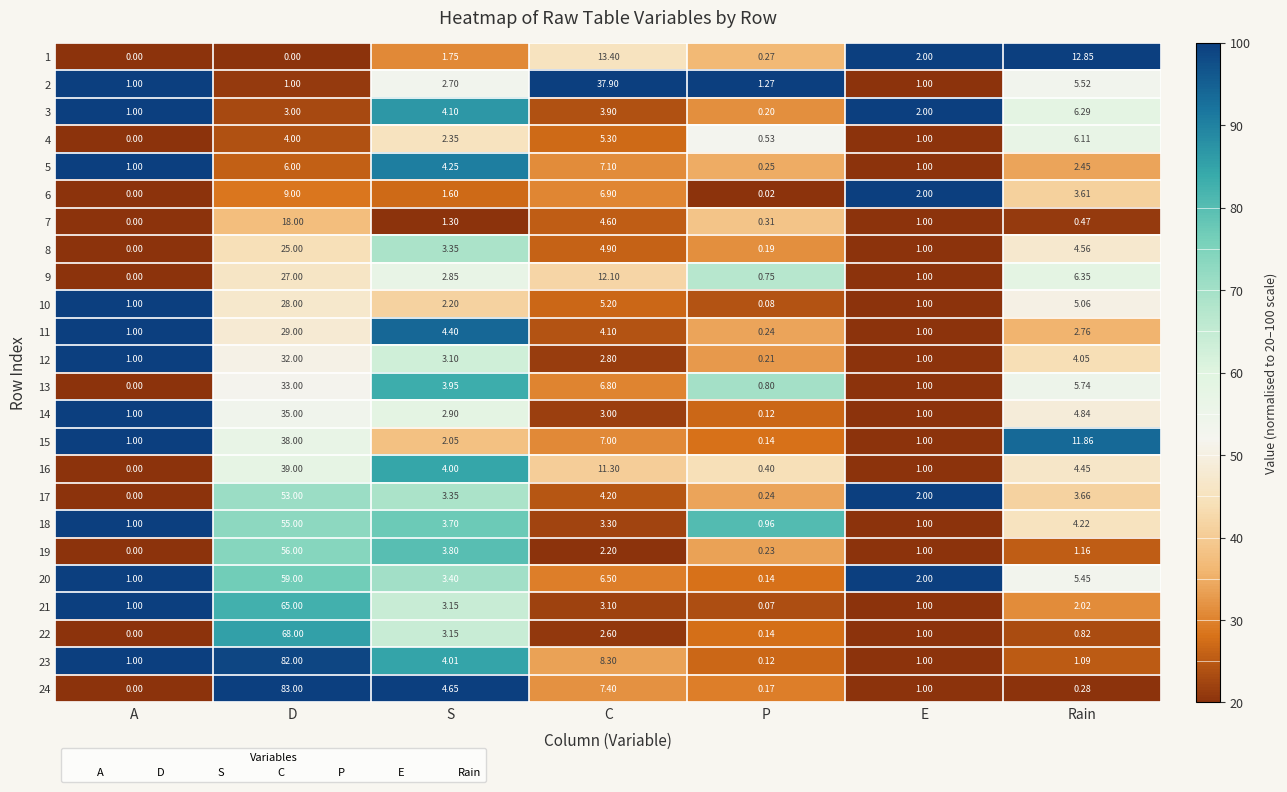

At which label is 22 closest to 34?

S